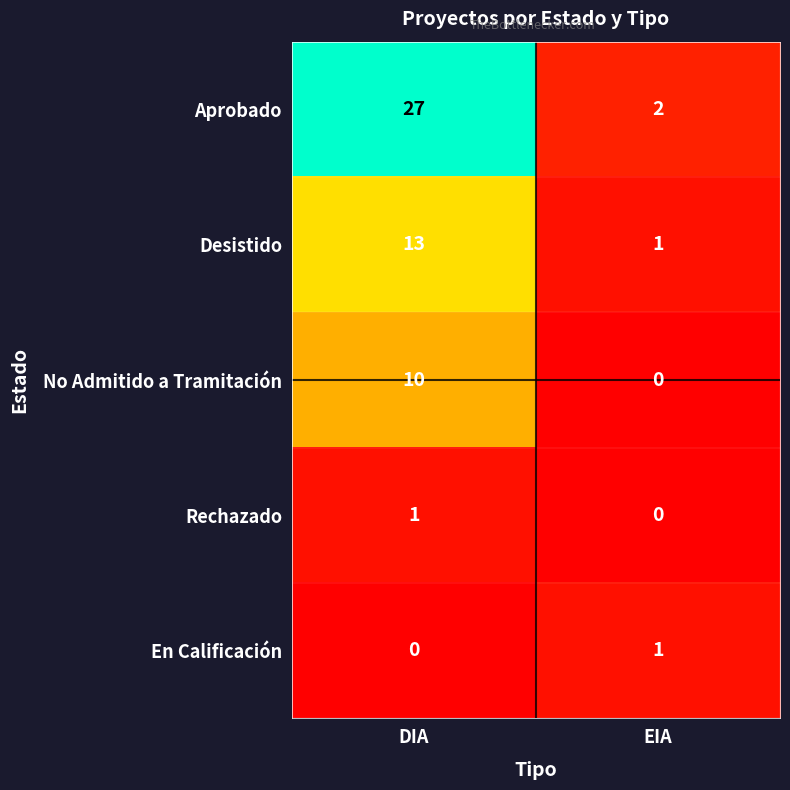

Which series changed the most between DIA and EIA?

Aprobado